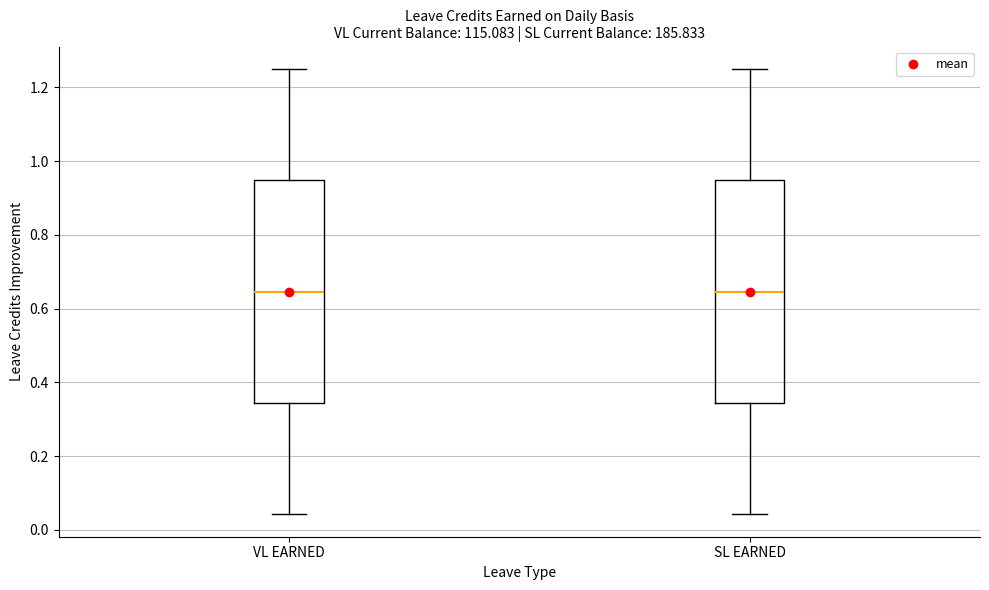

Reading left to right, transcribe this box plot: for each box, give where its median line is, the range the box spans, and where its two whiskers end, as read against the y-axis. The values are not printed on the chart, so give them approximately, as read against the axis.

VL EARNED: median 0.64, box 0.34 to 0.94, whiskers 0.04 to 1.26
SL EARNED: median 0.64, box 0.34 to 0.94, whiskers 0.04 to 1.26